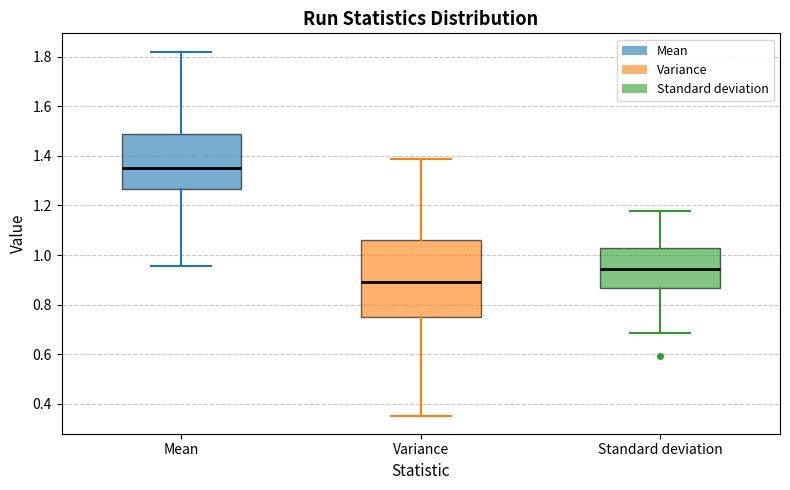

Reading left to right, read every box against the y-axis: the position of its median line, the range the box covers, and the ends of its whiskers. The values are not printed on the chart, so give them approximately, as read against the axis.

Mean: median 1.34, box 1.26 to 1.48, whiskers 0.96 to 1.82
Variance: median 0.88, box 0.76 to 1.06, whiskers 0.36 to 1.38
Standard deviation: median 0.94, box 0.86 to 1.02, whiskers 0.68 to 1.18